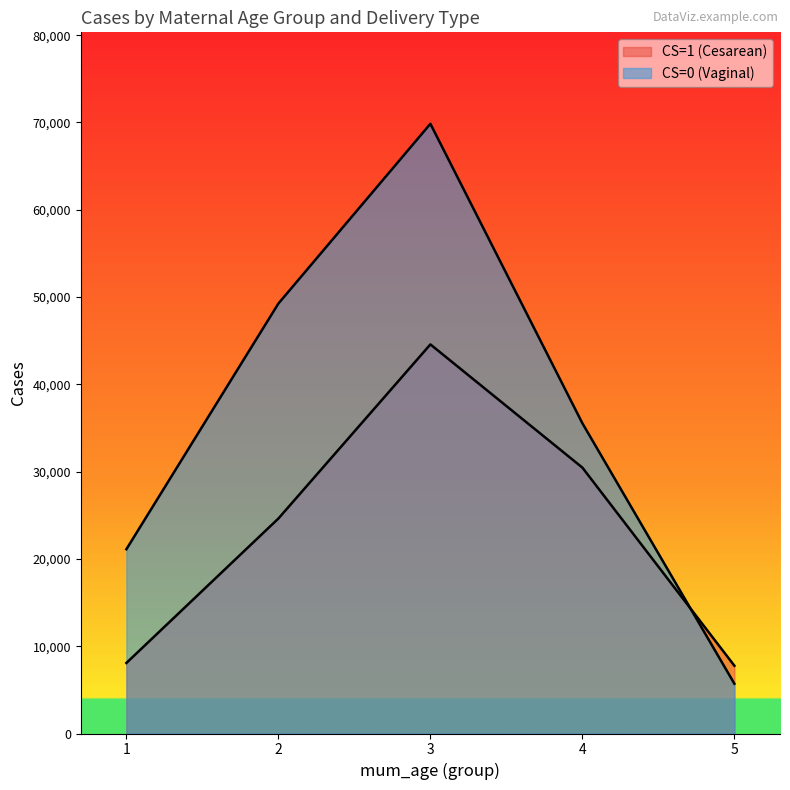

How many series are shown in this chart?

2